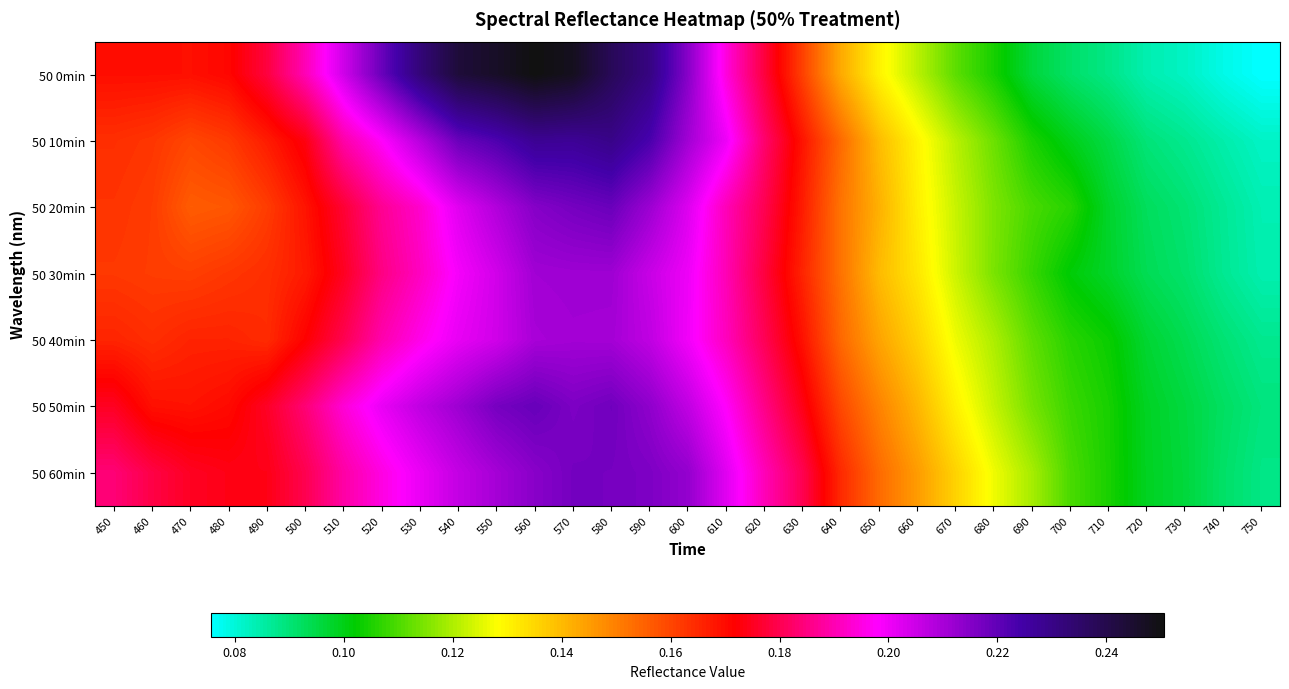

At how many categories does at least one series exceed 0?

31